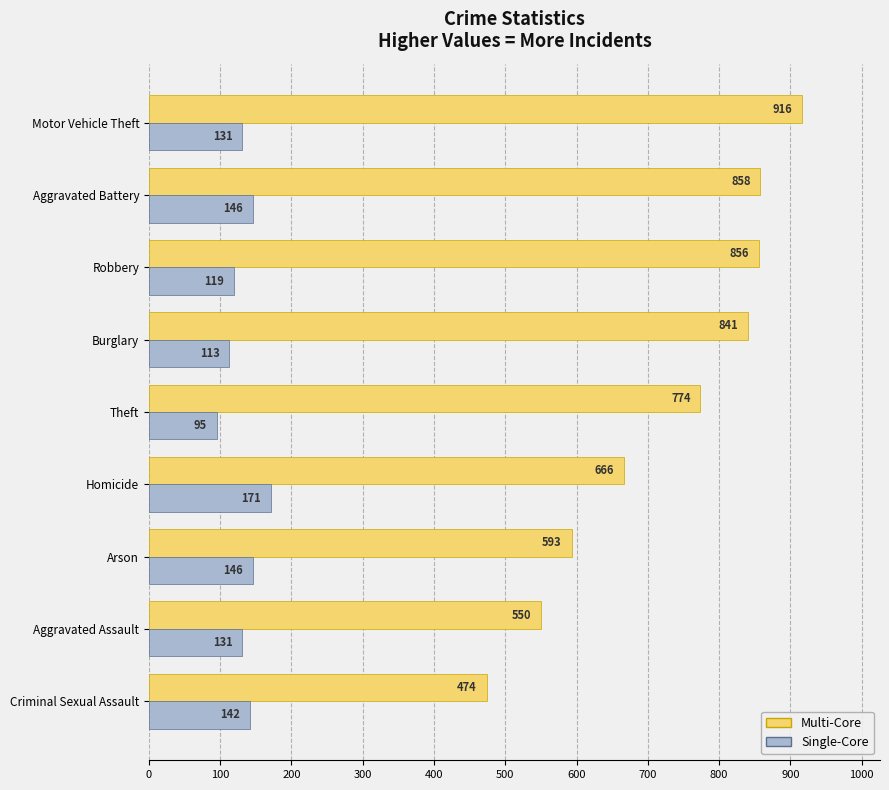

How many categories are shown in the chart?

9